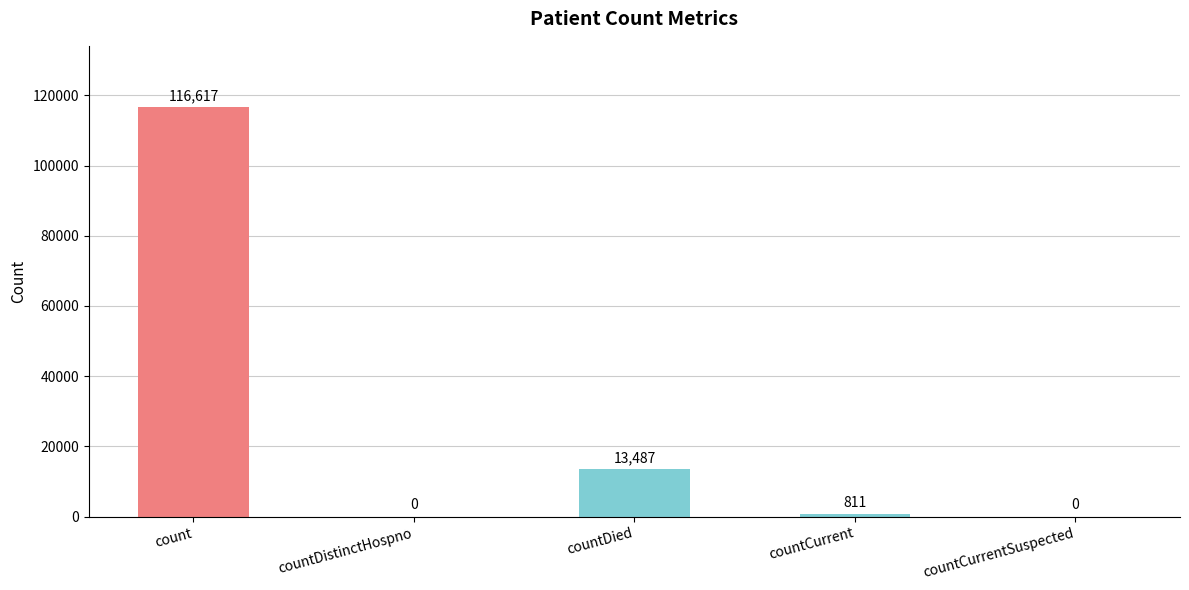

Which category has the highest value across all series?

count